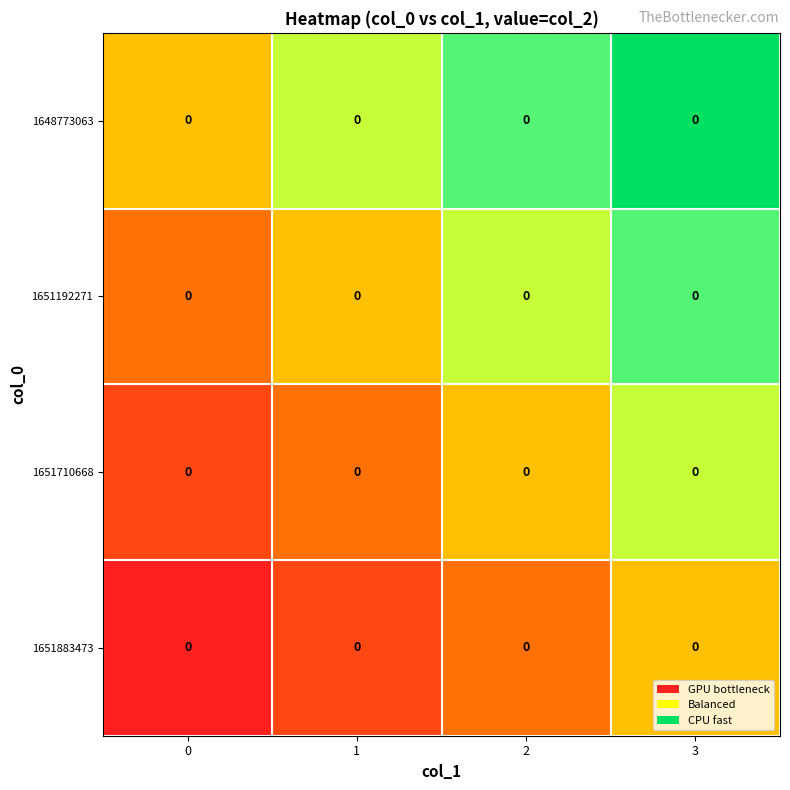

Which series has the largest total across all categories?

row_0